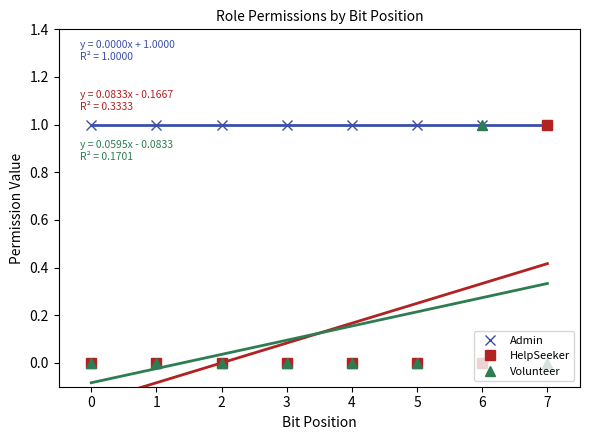

True or false: Admin and Volunteer cross at least once.

False